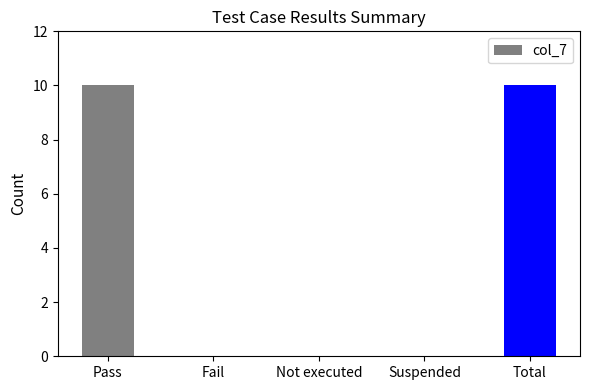

What is the sum of the values at Suspended and Pass?

10